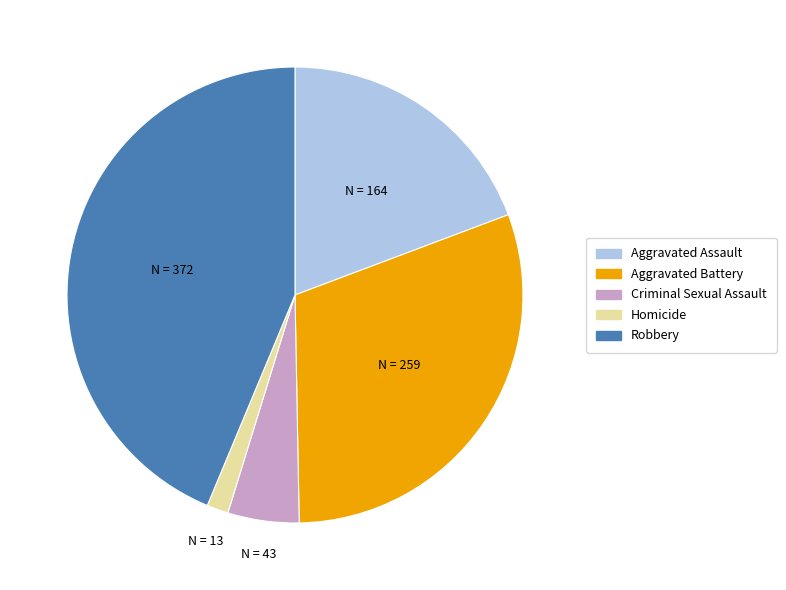

Is it true that Robbery is 44% of the pie?

True